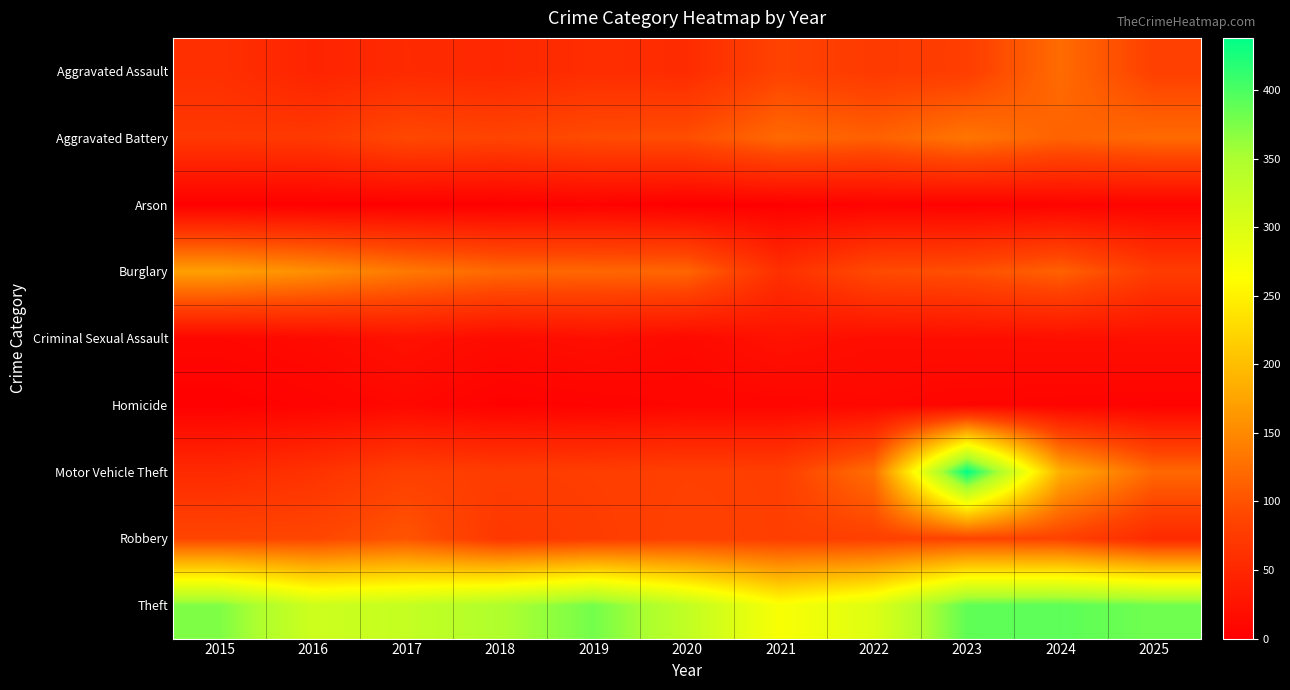

Which series has the largest range (max minus min)?

Motor Vehicle Theft